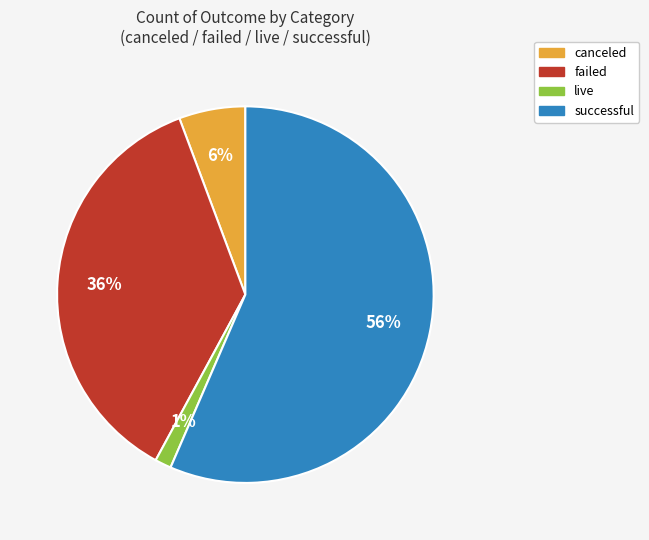

How many slices are in this pie chart?

4